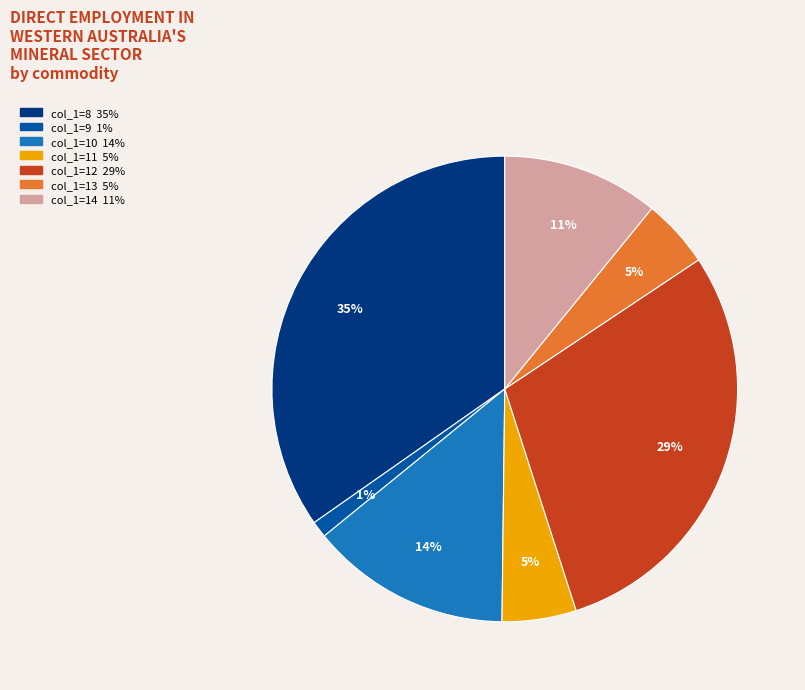

To the nearest percent, what is the average slice percentage?

14%